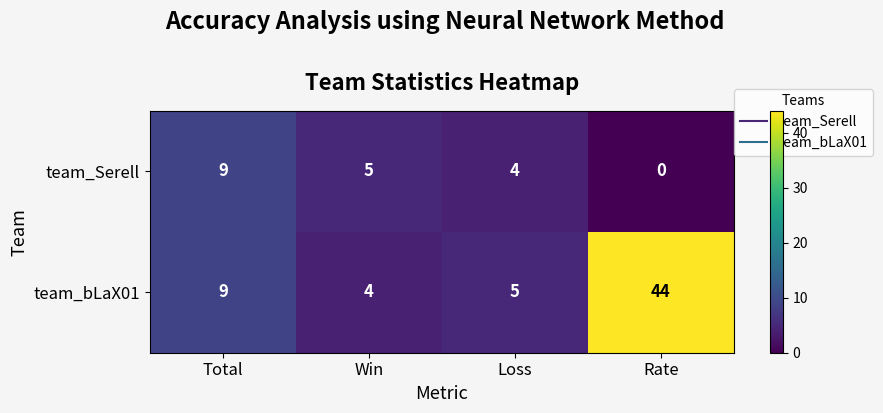

What is the spread (max minus min) of values at Loss?

1